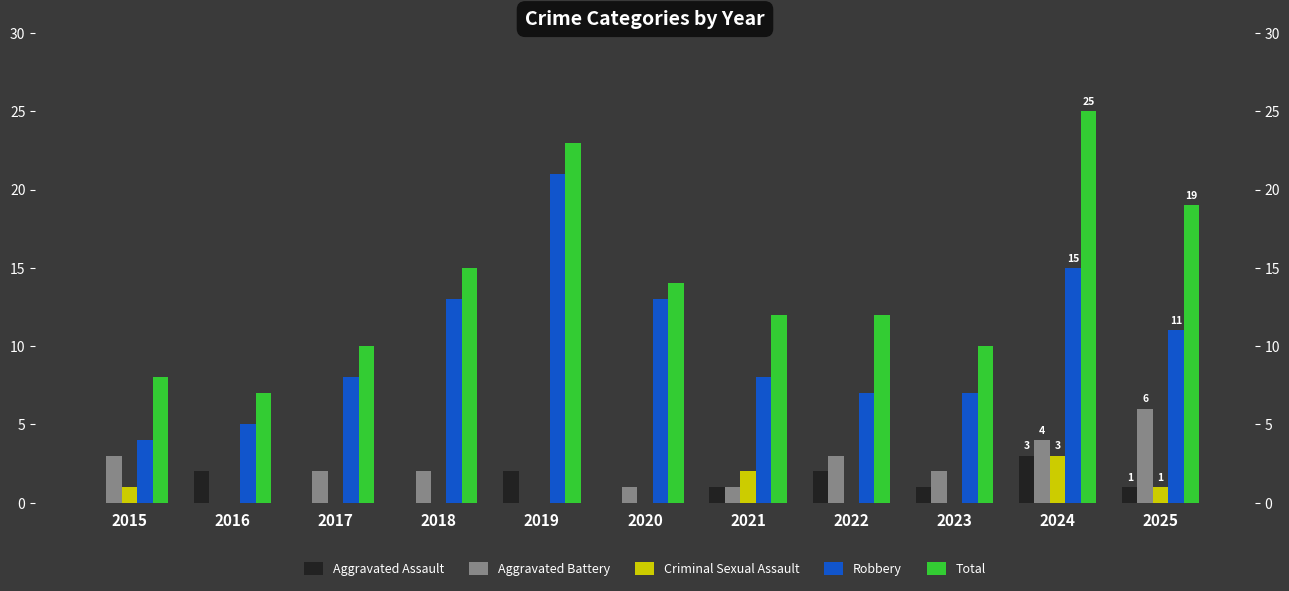

Reading left to right, what are all the values shown in this chart?

Aggravated Assault: 2015=0	2016=2	2017=0	2018=0	2019=2	2020=0	2021=1	2022=2	2023=1	2024=3	2025=1
Aggravated Battery: 2015=3	2016=0	2017=2	2018=2	2019=0	2020=1	2021=1	2022=3	2023=2	2024=4	2025=6
Criminal Sexual Assault: 2015=1	2016=0	2017=0	2018=0	2019=0	2020=0	2021=2	2022=0	2023=0	2024=3	2025=1
Robbery: 2015=4	2016=5	2017=8	2018=13	2019=21	2020=13	2021=8	2022=7	2023=7	2024=15	2025=11
Total: 2015=8	2016=7	2017=10	2018=15	2019=23	2020=14	2021=12	2022=12	2023=10	2024=25	2025=19